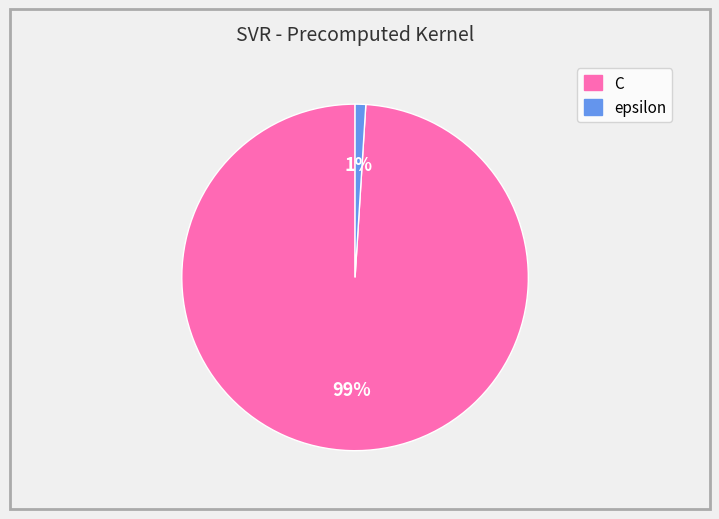

Which slice is the largest?

C